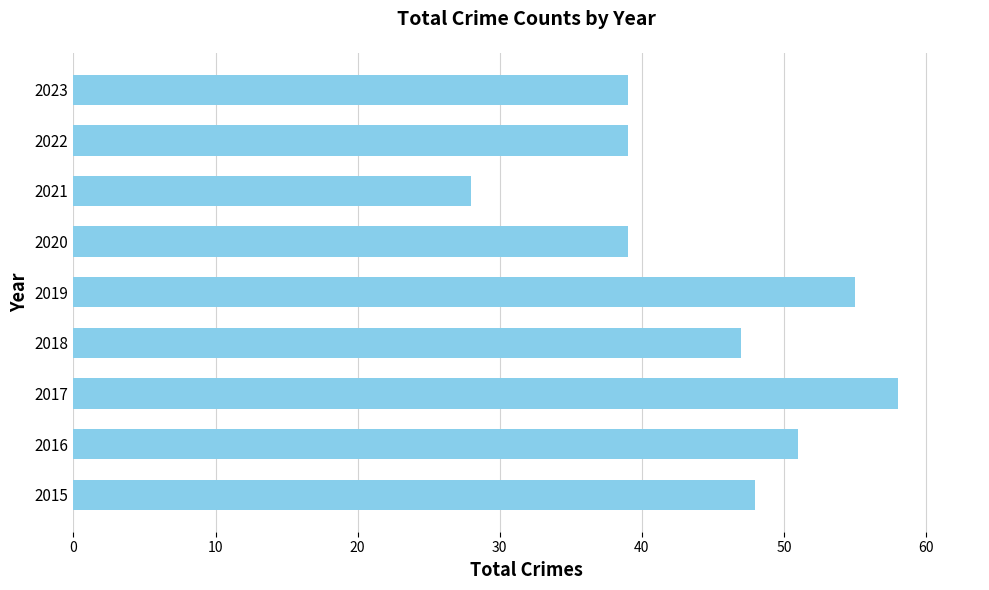

Reading top to bottom, what are all the values shown in this chart?

2023=39	2022=39	2021=28	2020=39	2019=55	2018=47	2017=58	2016=51	2015=48